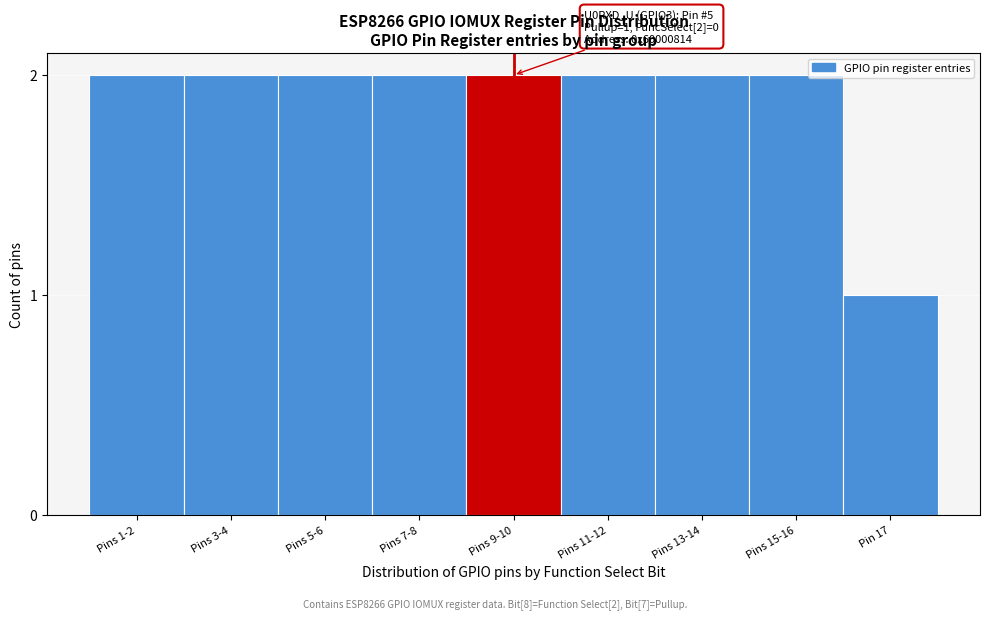

Reading left to right, what are all the values shown in this chart?

2	2	2	2	2	2	2	2	1